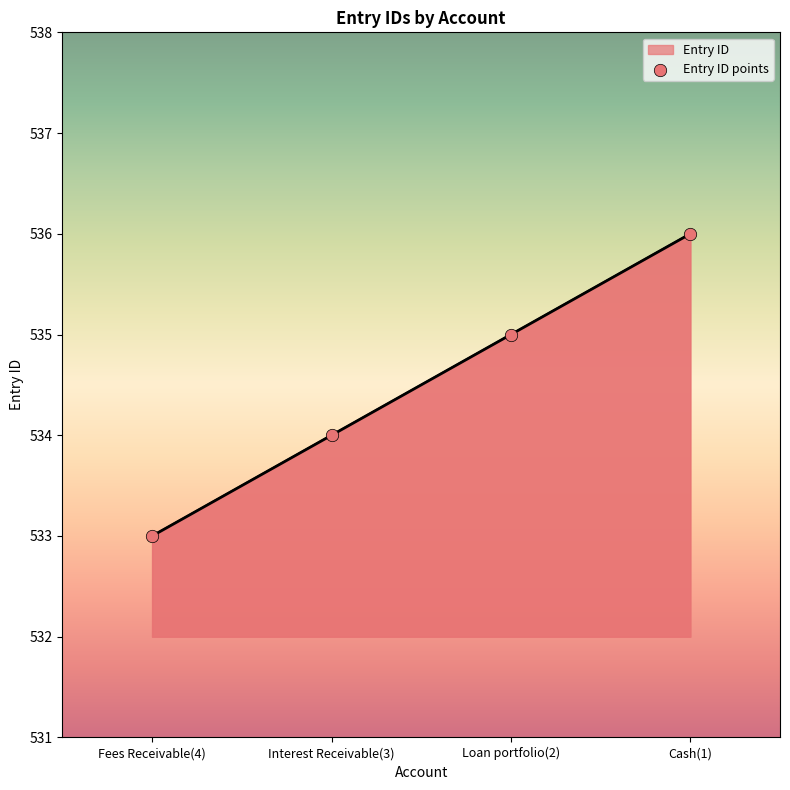

What is the change in value from Fees Receivable(4) to Interest Receivable(3)?

+1